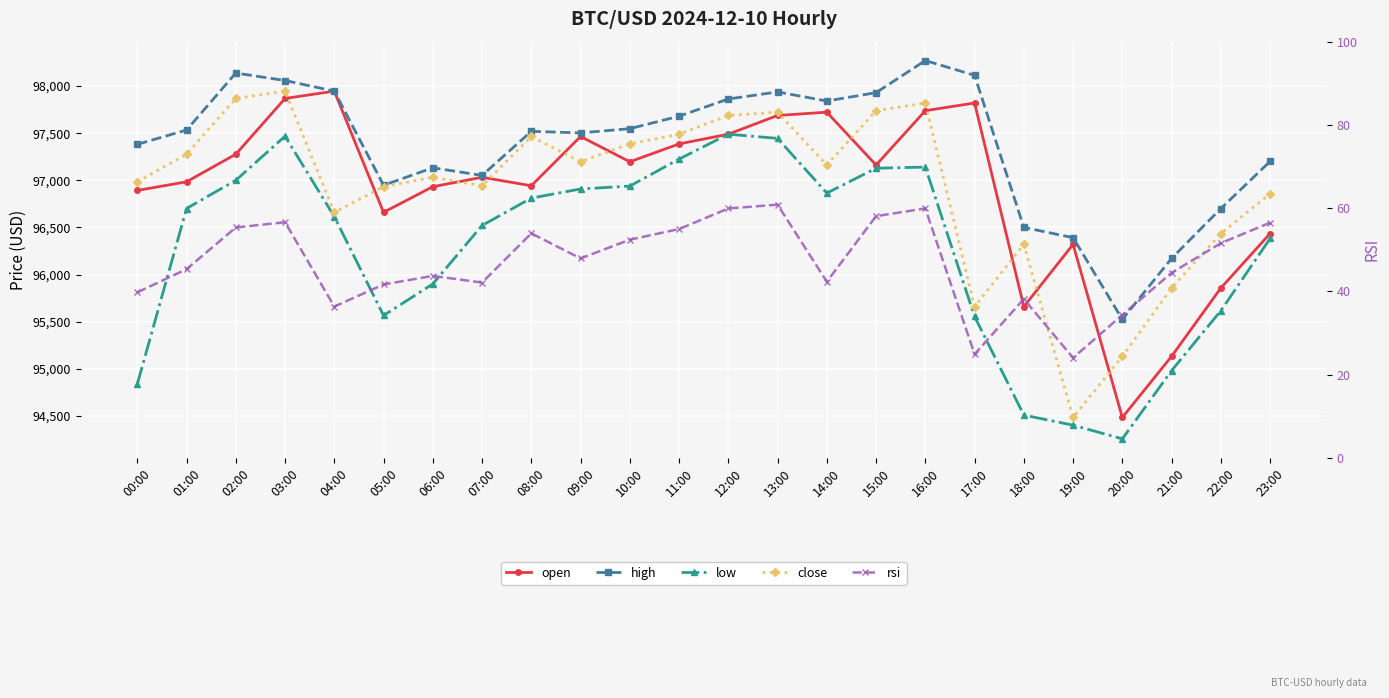

At which label is open closest to 96215?

19:00